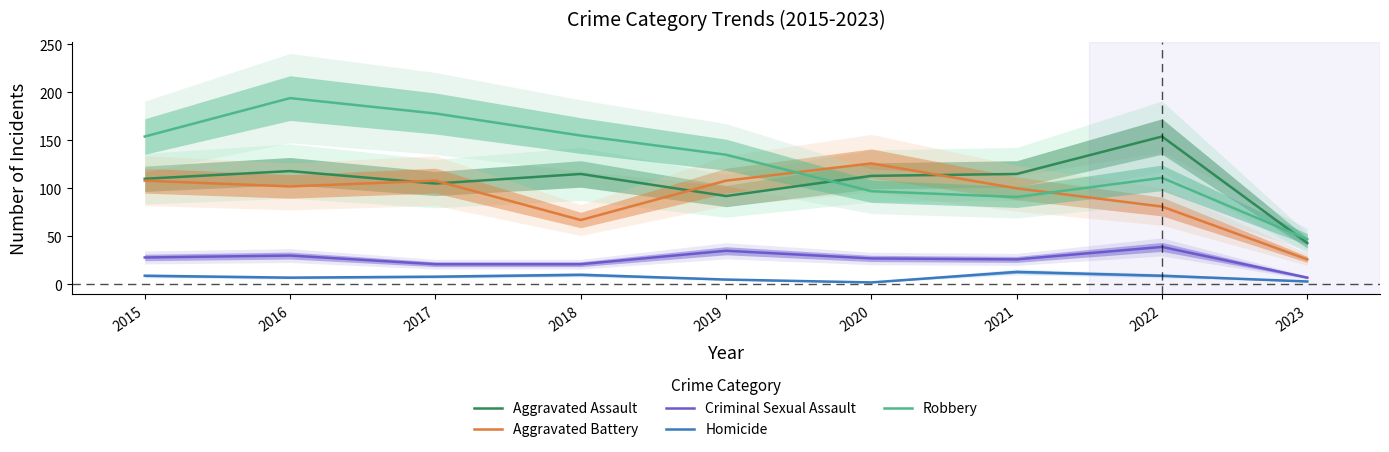

What is the difference between the maximum and minimum values in the Aggravated Battery series?

100